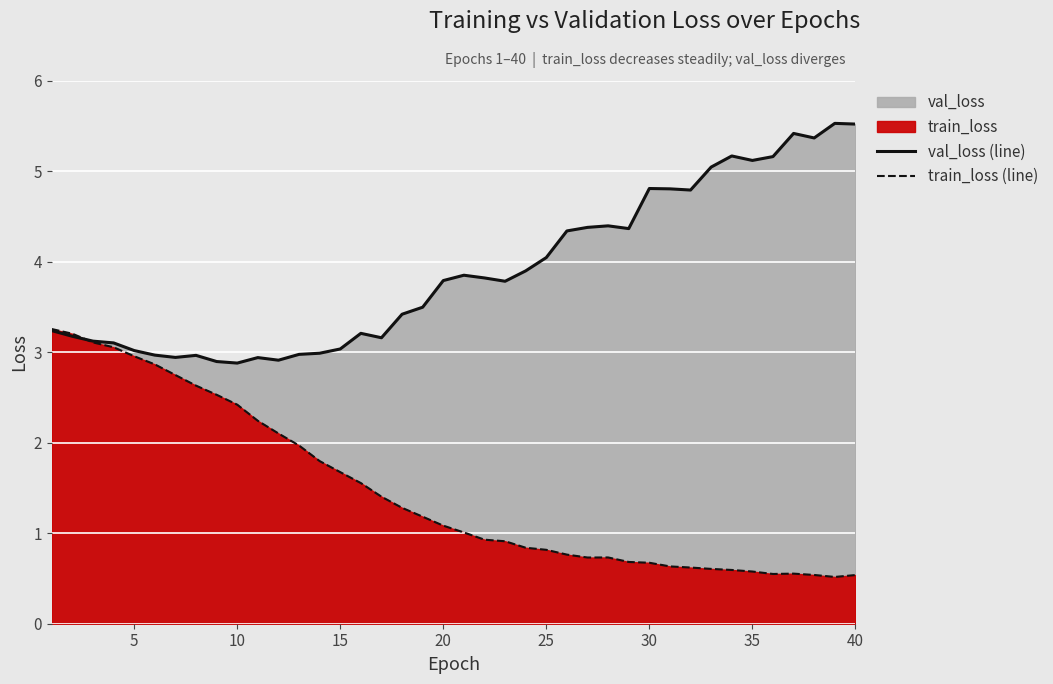

Reading right to left, transcribe all the data shown in this chart.

val_loss (line): 5.5	5.5	5.4	5.4	5.2	5.1	5.2	5.0	4.8	4.8	4.8	4.4	4.4	4.4	4.3	4.0	3.9	3.8	3.8	3.8	3.8	3.5	3.4	3.2	3.2	3.0	3.0	3.0	2.9	2.9	2.9	2.9	3.0	2.9	3.0	3.0	3.1	3.1	3.2	3.2
train_loss (line): 0.5	0.5	0.5	0.6	0.5	0.6	0.6	0.6	0.6	0.6	0.7	0.7	0.7	0.7	0.8	0.8	0.8	0.9	0.9	1.0	1.1	1.2	1.3	1.4	1.6	1.7	1.8	2.0	2.1	2.2	2.4	2.5	2.6	2.7	2.9	3.0	3.1	3.1	3.2	3.3